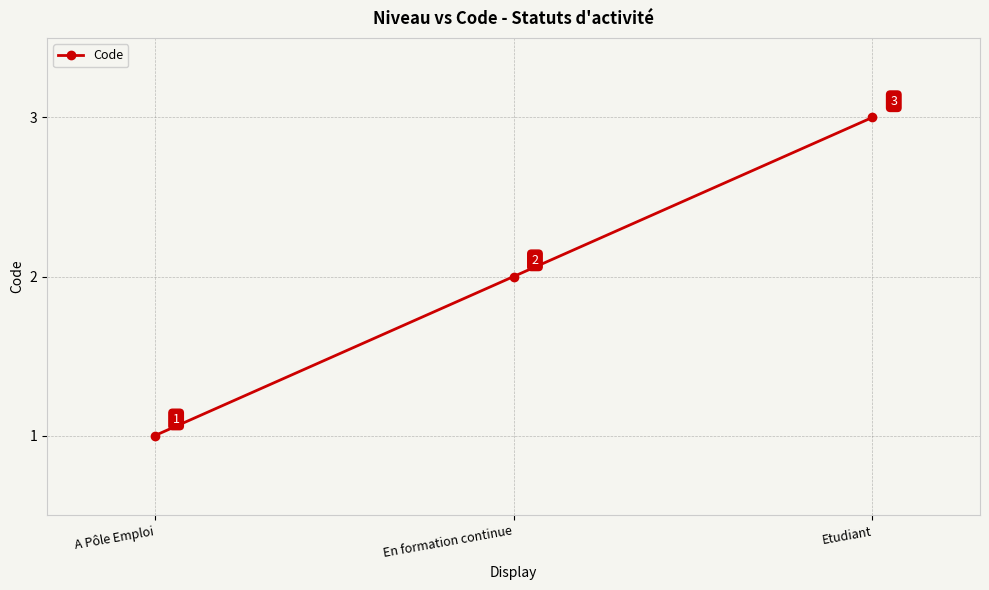

How many values are between 1 and 3?

3